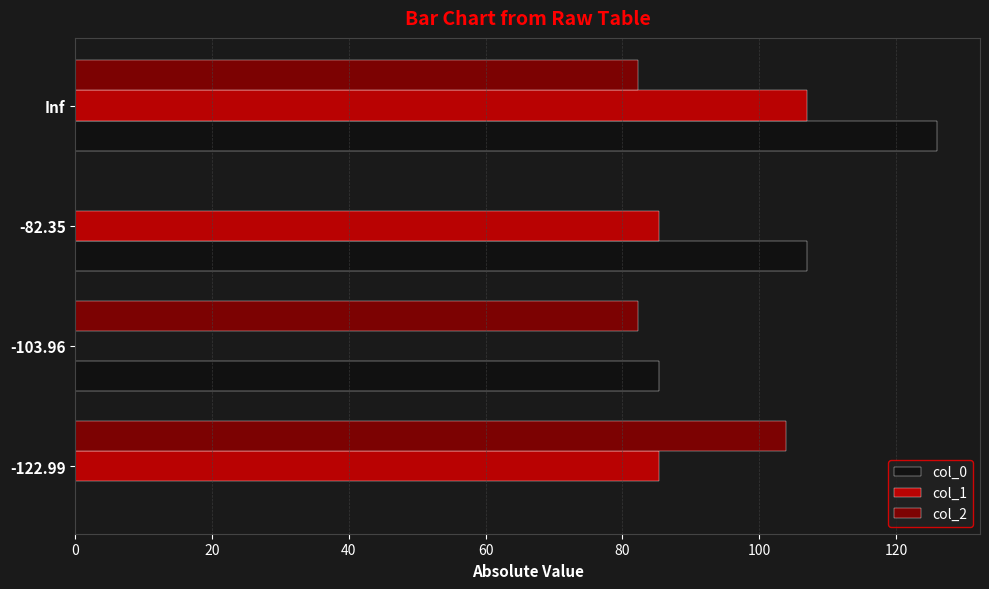

What is the maximum value shown in the chart?

126.0